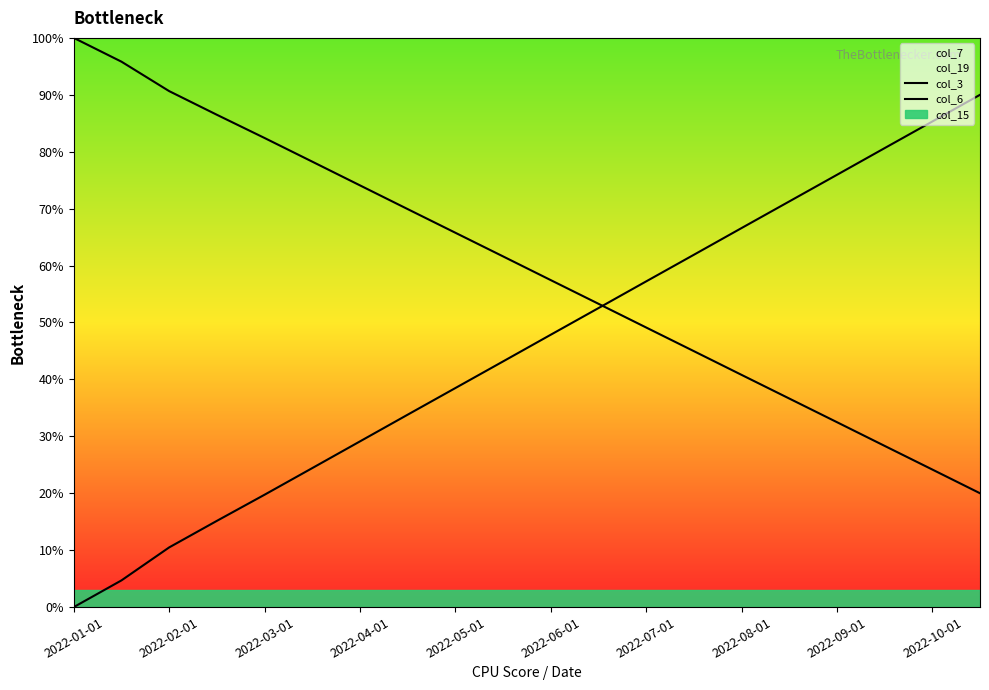

What is the maximum value for col_6?

90.0